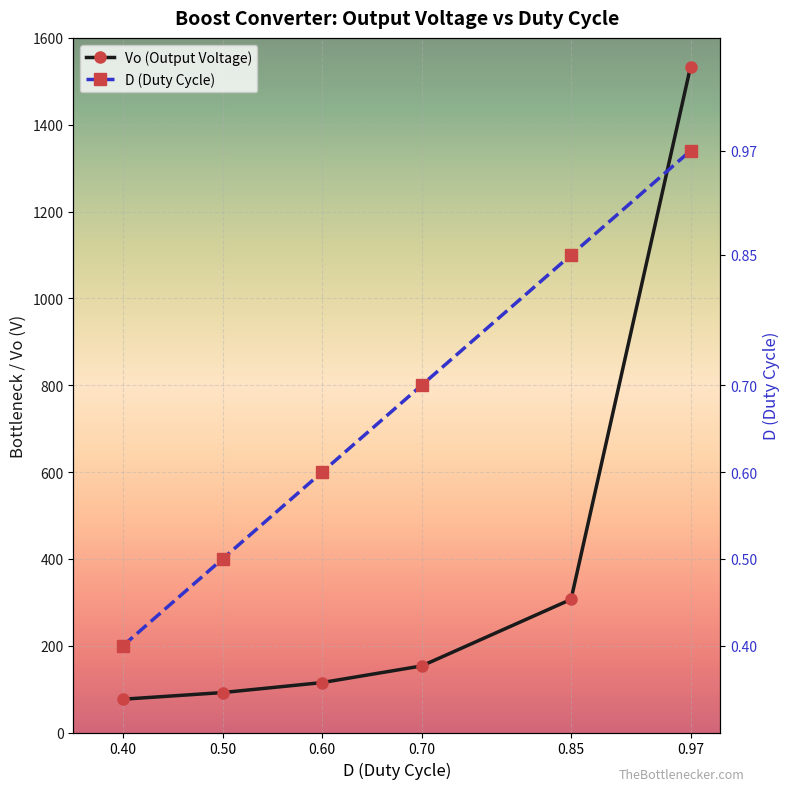

At which label does Vo (Output Voltage) reach its minimum?

0.40